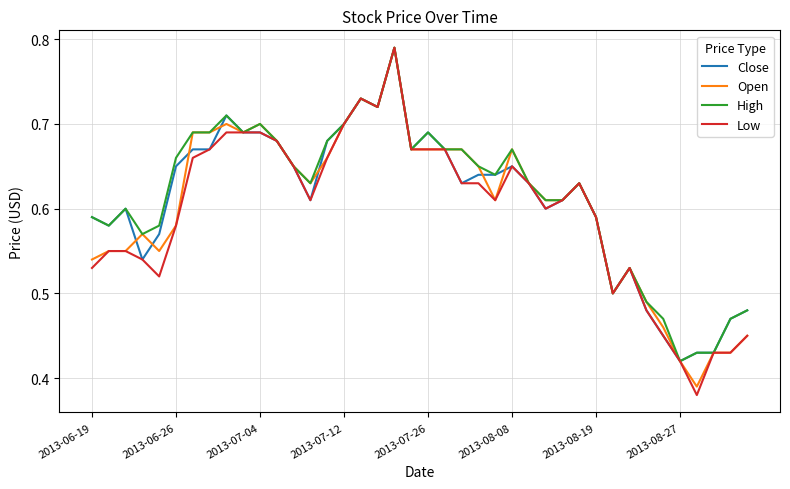

Which series has the largest range (max minus min)?

Low